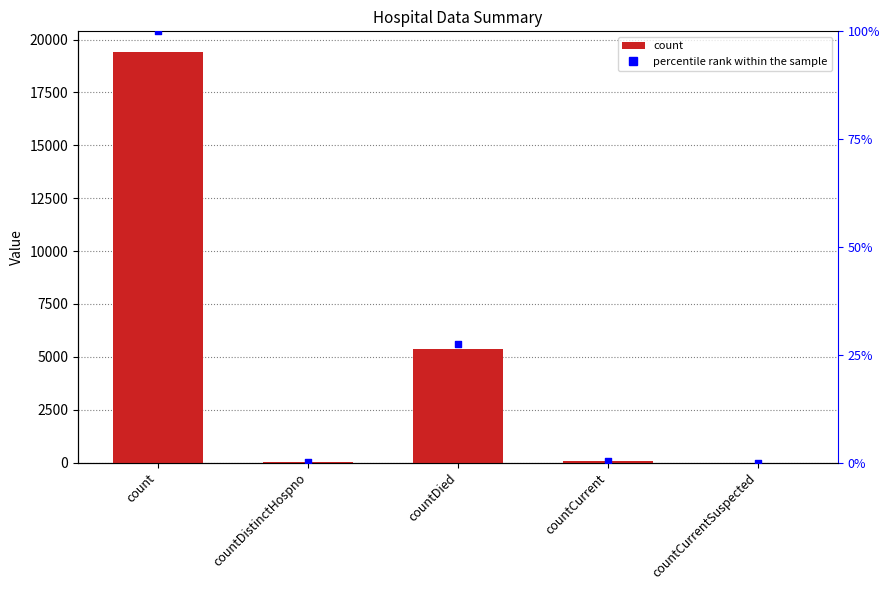

Which series contains the lowest Y value?

values